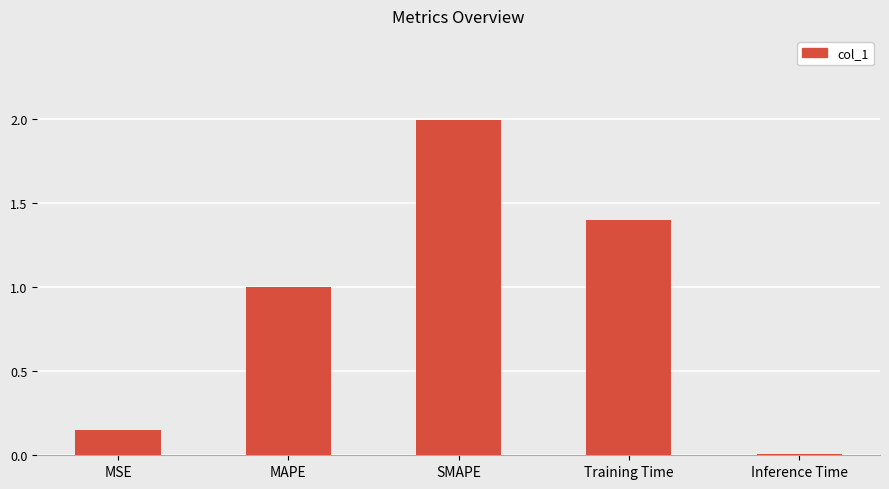

Between MAPE and Inference Time, which is larger?

MAPE